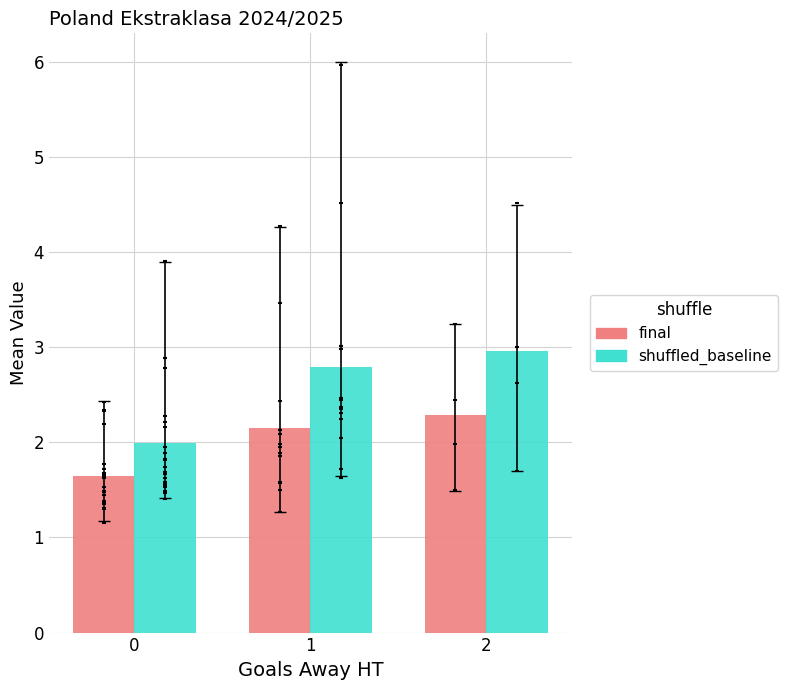

Is the value of shuffled_baseline at 2 greater than the value of final at 1?

Yes